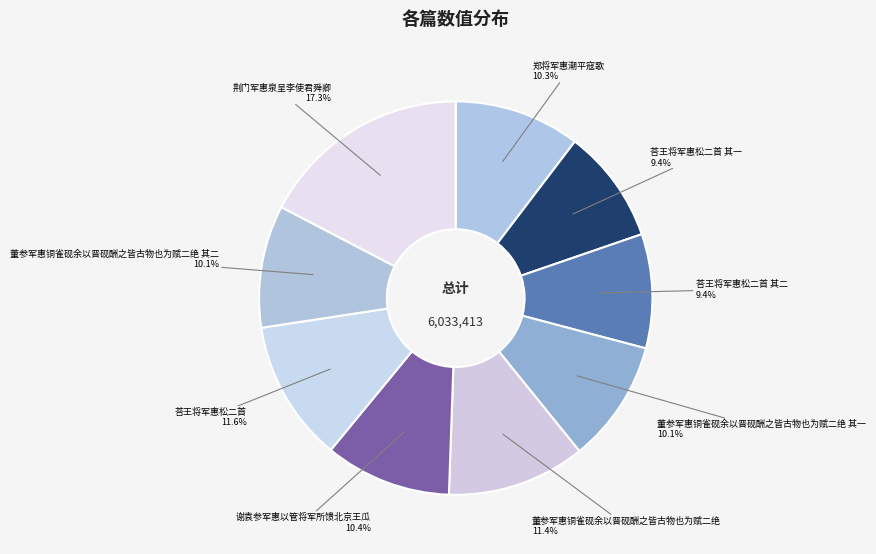

What is the total percentage of 董参军惠铜雀砚余以晋砚酬之皆古物也为赋二绝 and 荅王将军惠松二首 其一?

20.8%